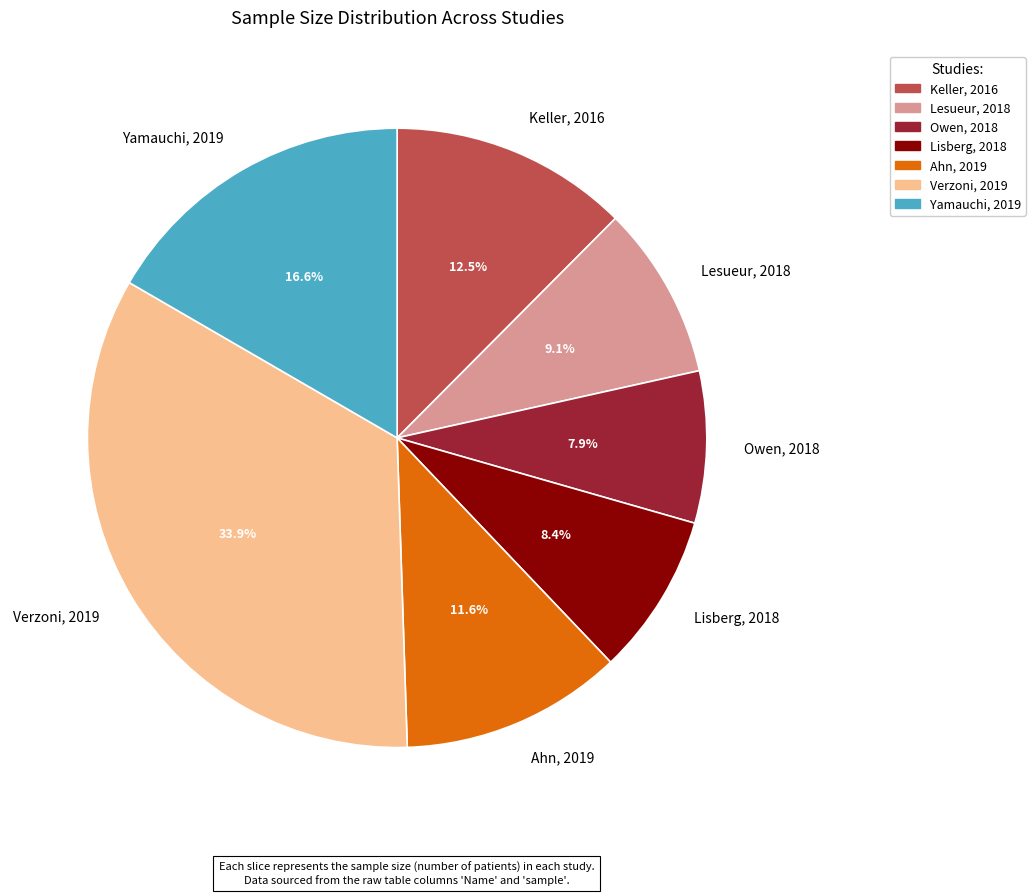

What percentage is the Lesueur, 2018 slice, to the nearest percent?

9%